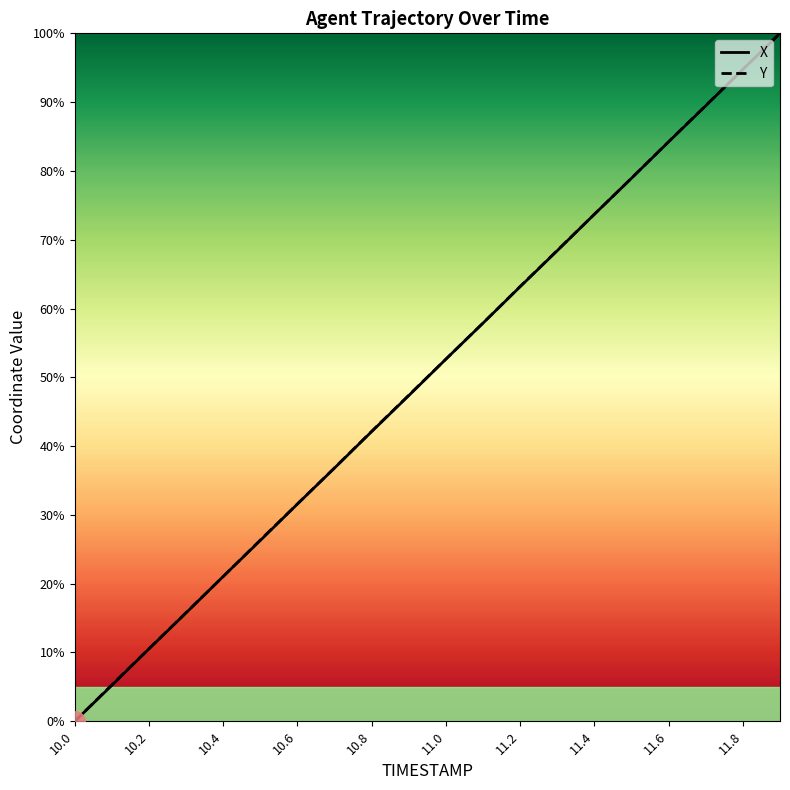

True or false: Y has a value of 94.8 at 11.8.

True